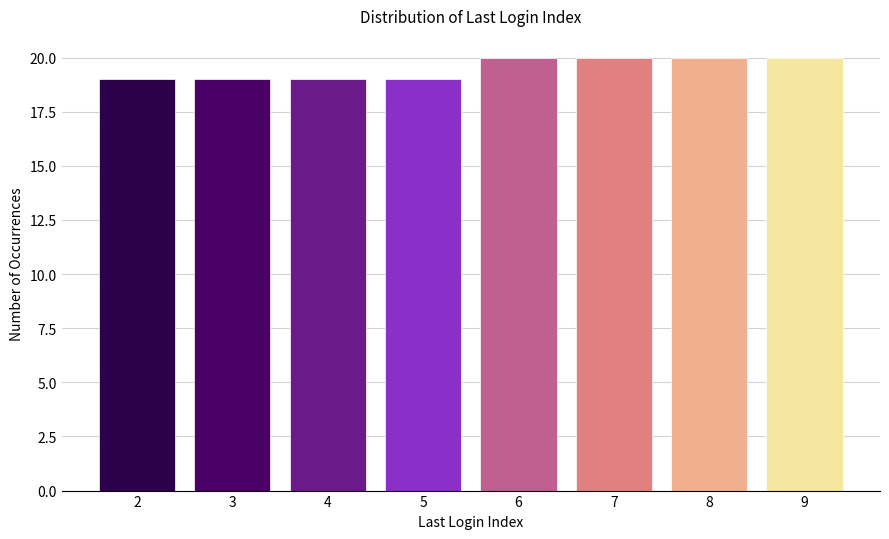

Reading right to left, list all the values displayed in this chart.

9=20	8=20	7=20	6=20	5=19	4=19	3=19	2=19